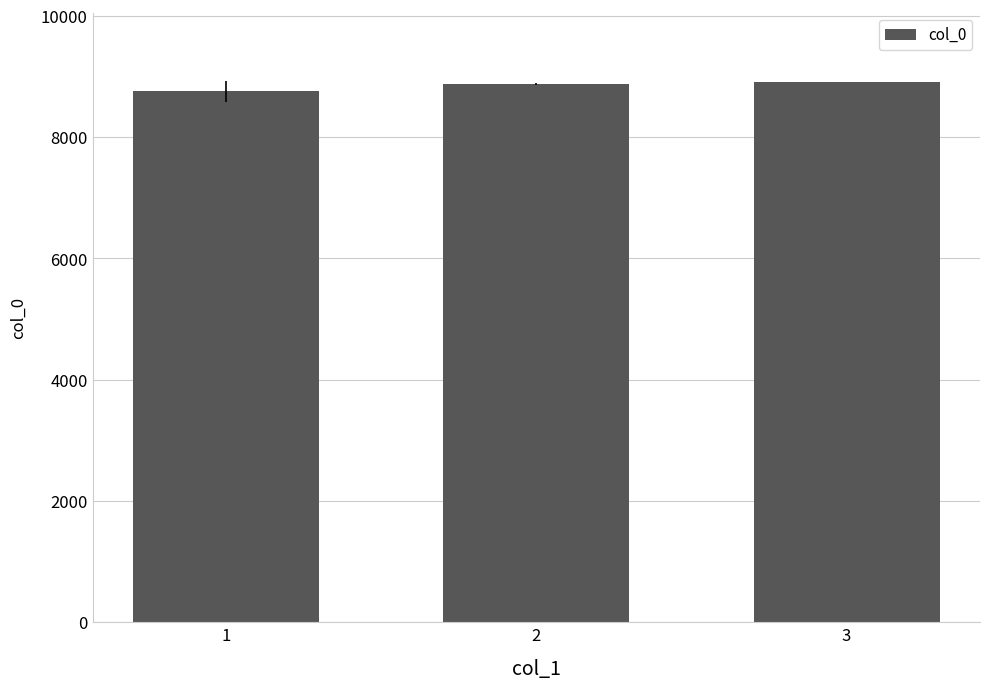

What is the approximate value at 1?

8752.6